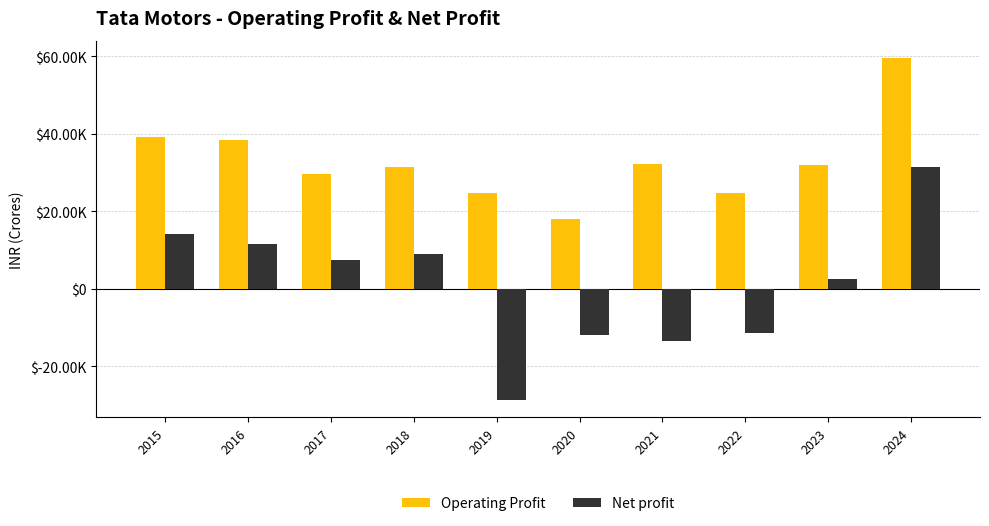

What is the smallest value displayed?

-28826.2